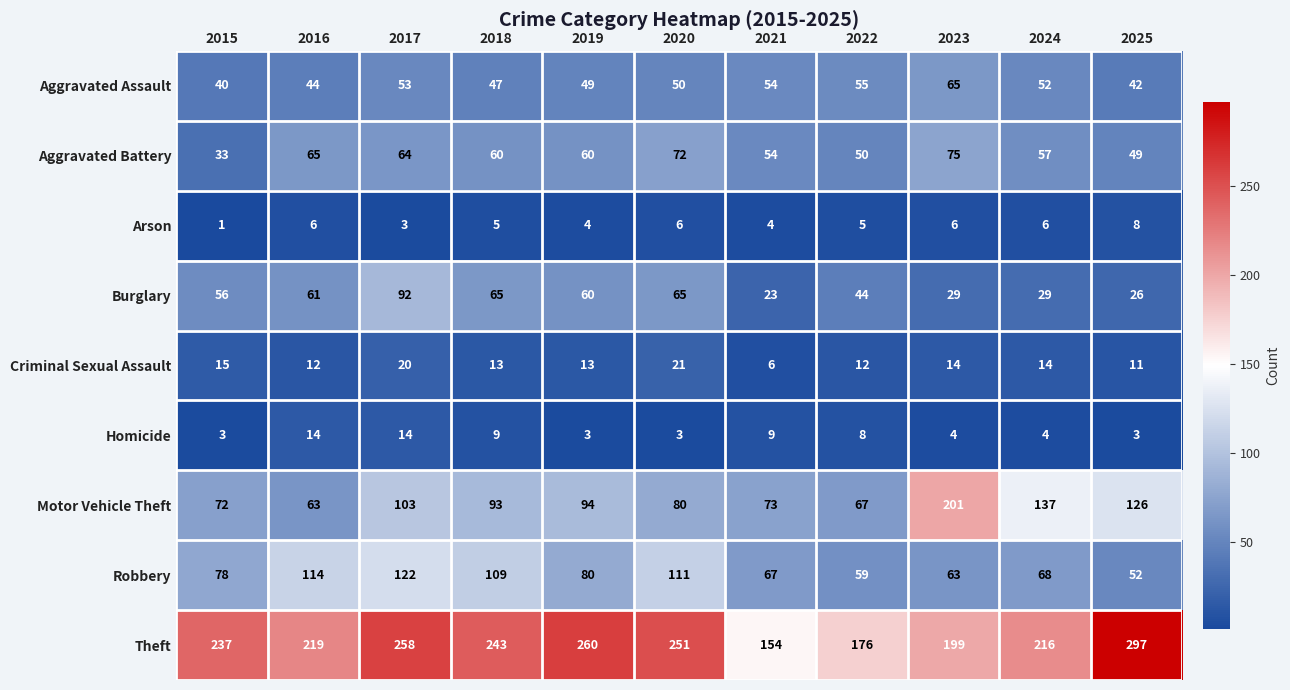

True or false: Robbery has a value of 52 at 2025.

True